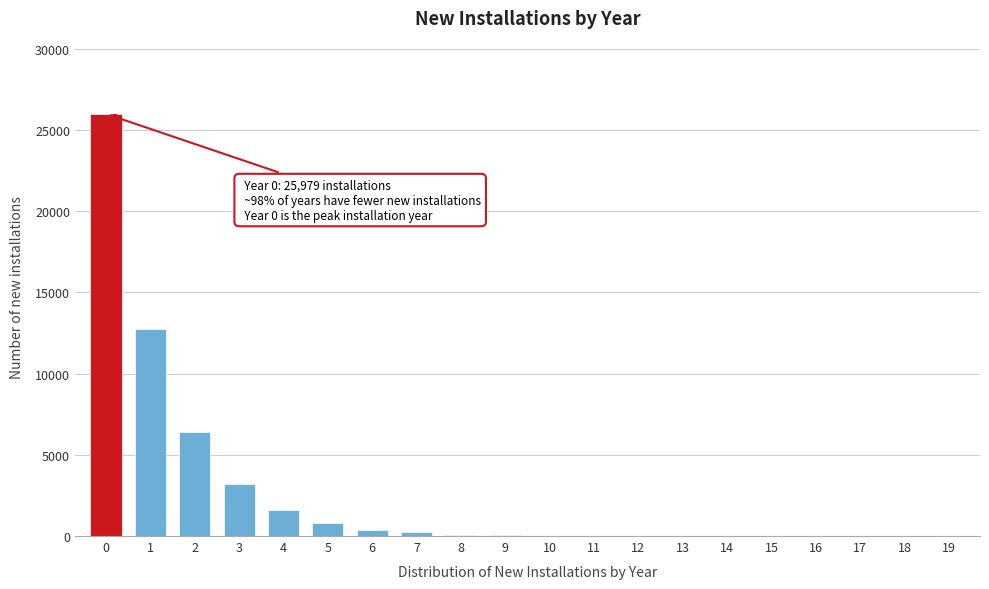

The chart shows a value of 25979 at 0. True or false?

True